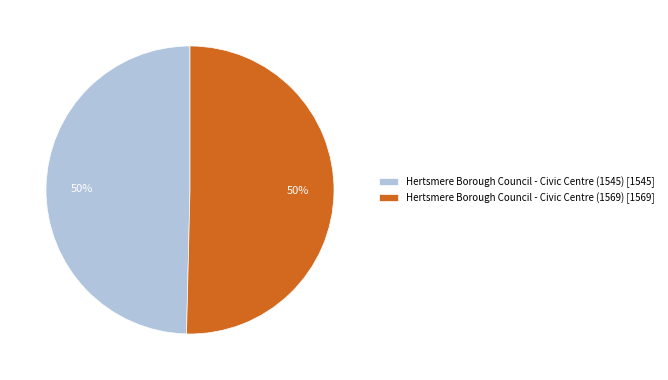

The Hertsmere Borough Council - Civic Centre (1545) slice represents 50% of the pie. True or false?

True